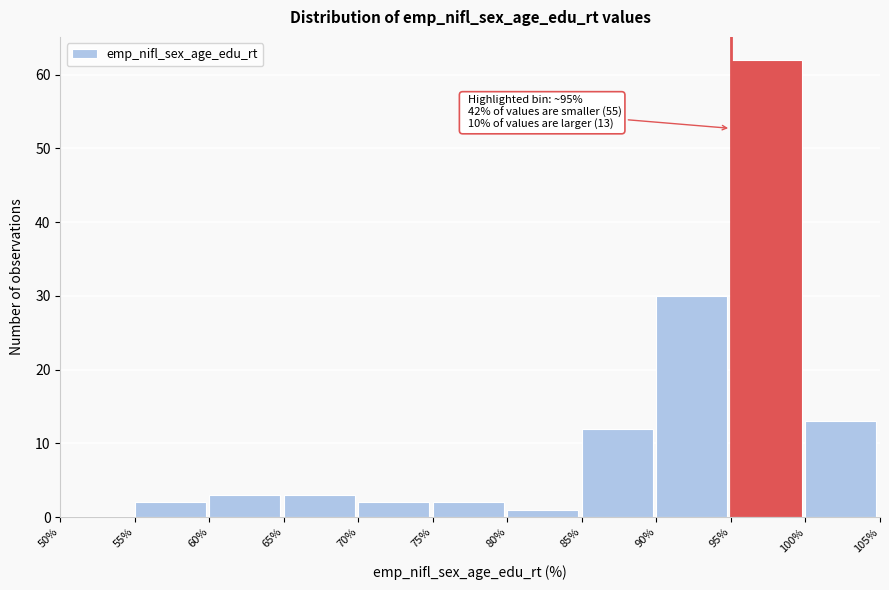

Over which range of the x-axis is the bar tallest?

95% to 100%